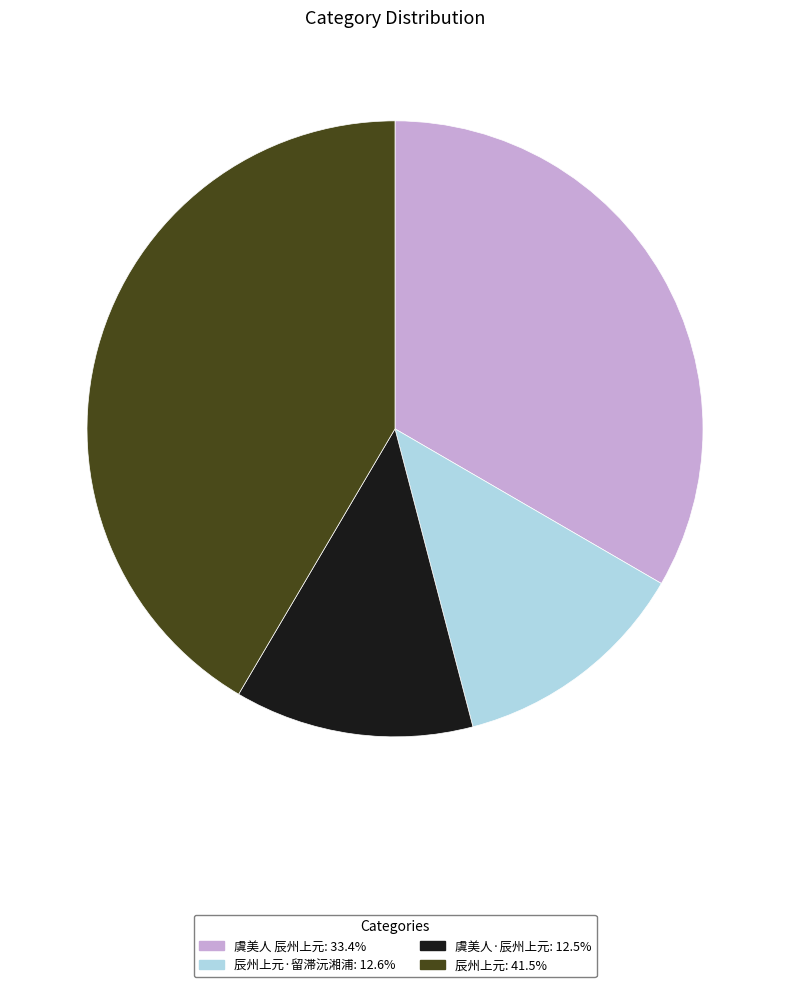

Does any single category account for the majority?

No